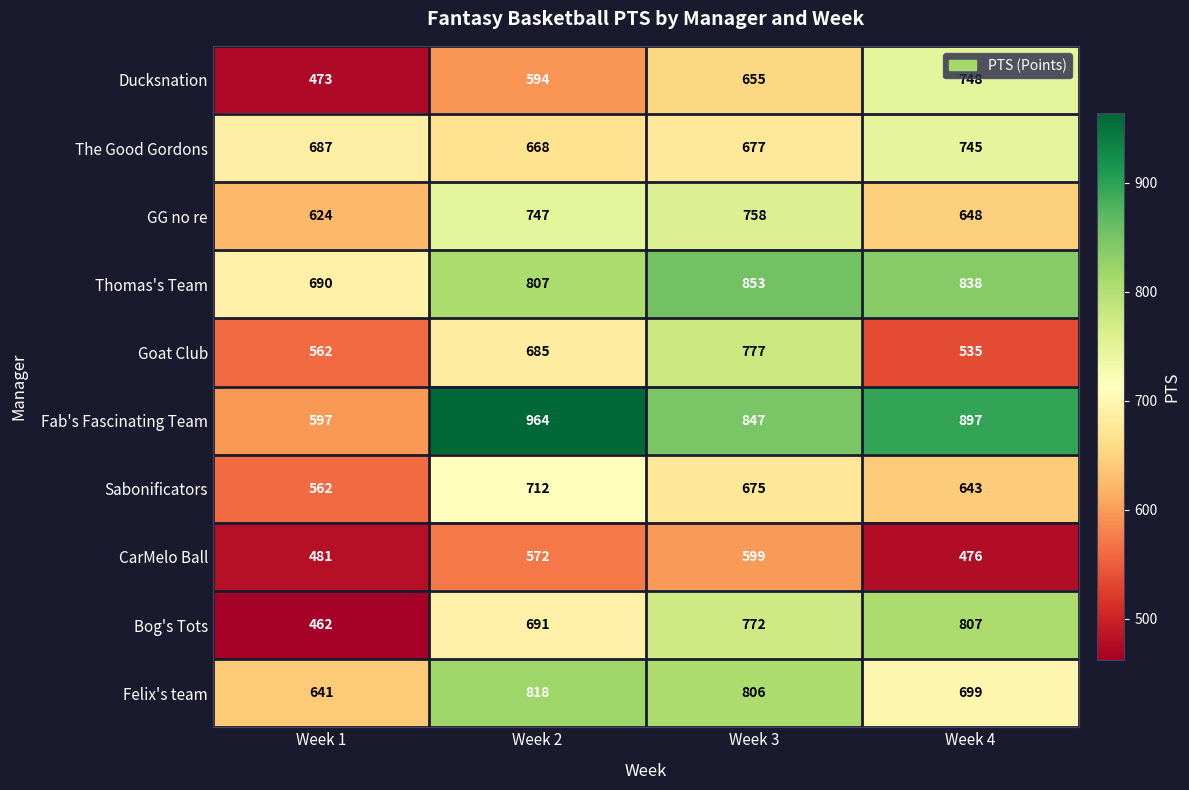

What is the difference between the GG no re values at Week 4 and Week 1?

24